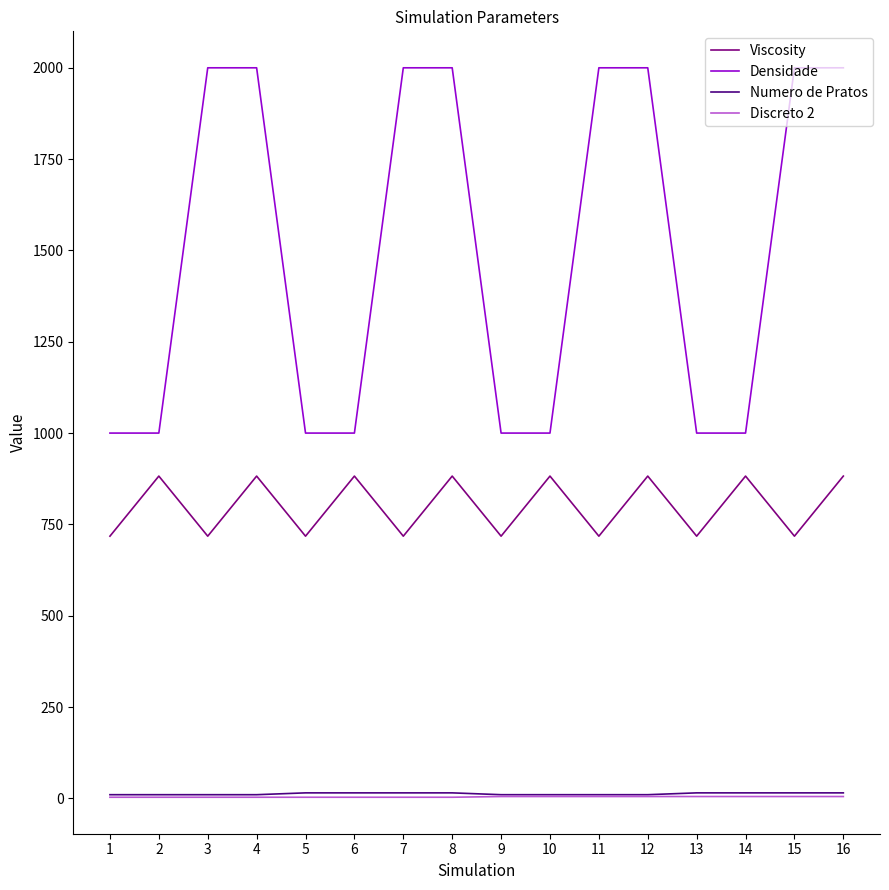

What is the maximum value shown in the chart?

2000.0